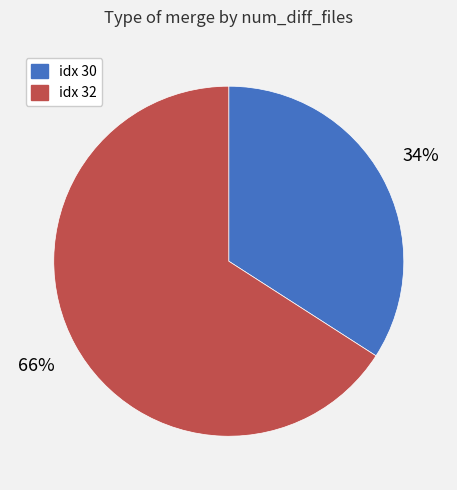

To the nearest percent, what portion does idx 32 represent?

66%